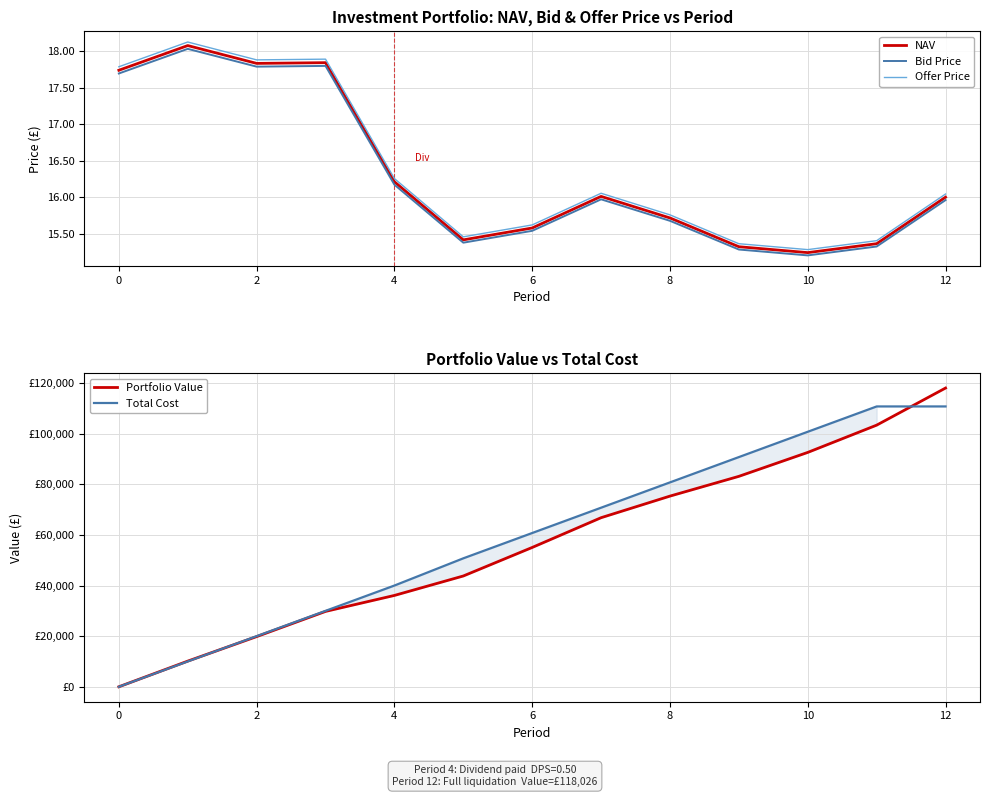

True or false: Bid Price has a value of 3.9 at 4.

False